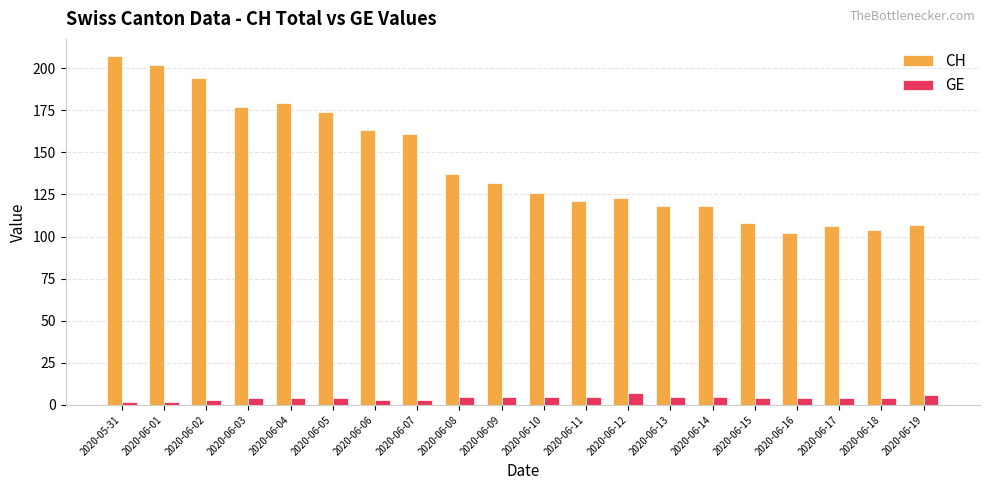

What is the sum of the GE values at 2020-06-13 and 2020-06-04?

9